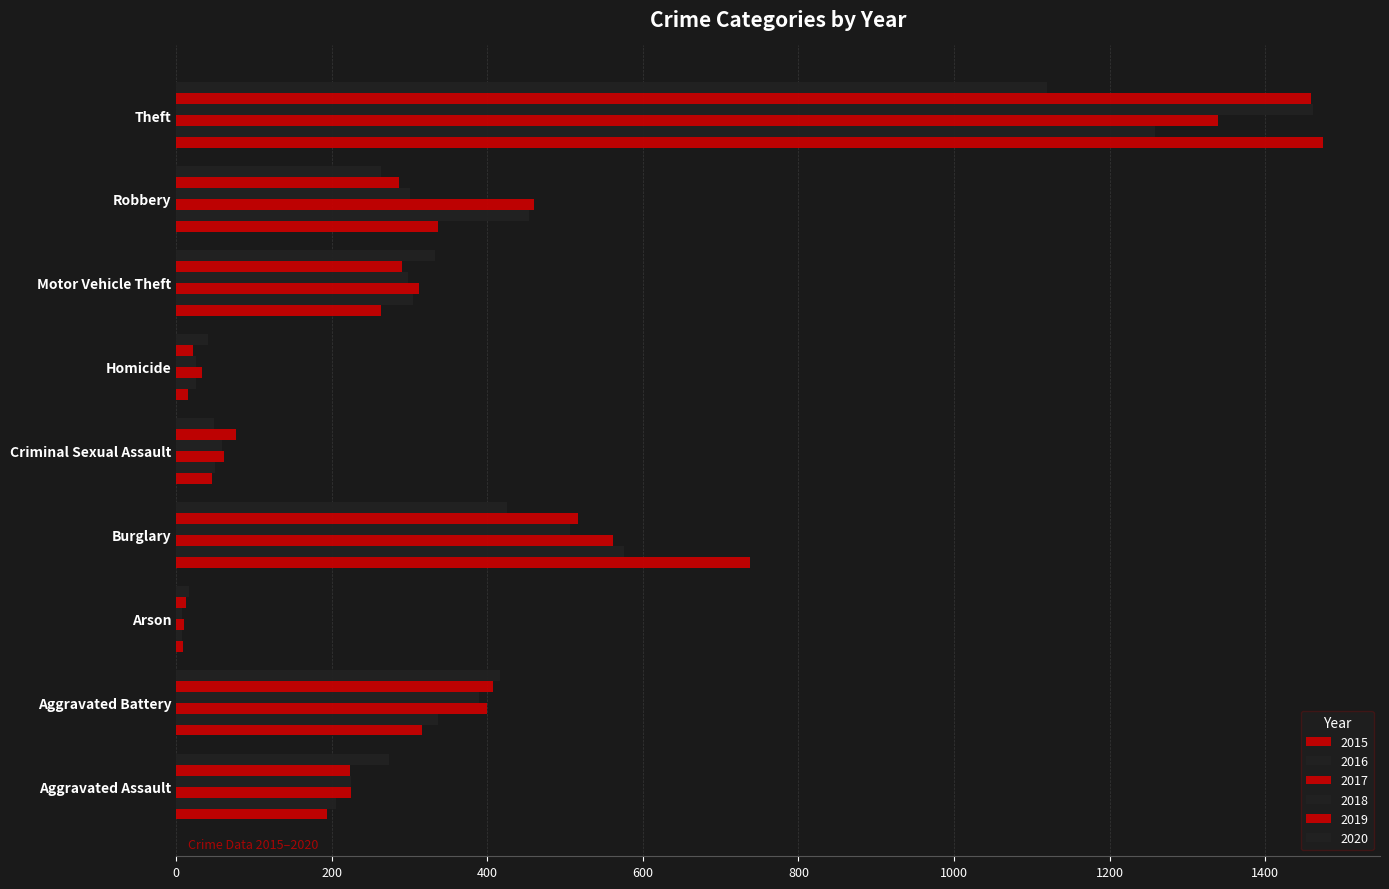

At Robbery, list the series in order from smallest to largest.

2020, 2019, 2018, 2015, 2016, 2017